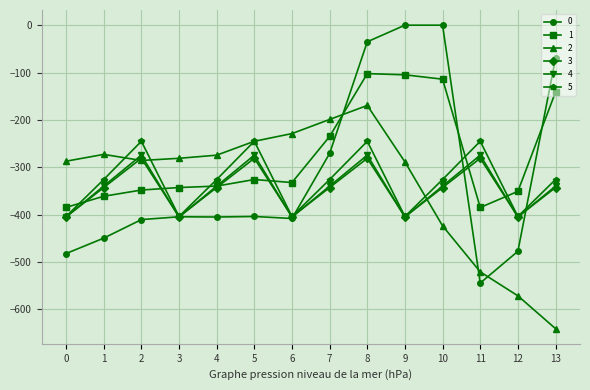

At which label does 3 first exceed -342?

2